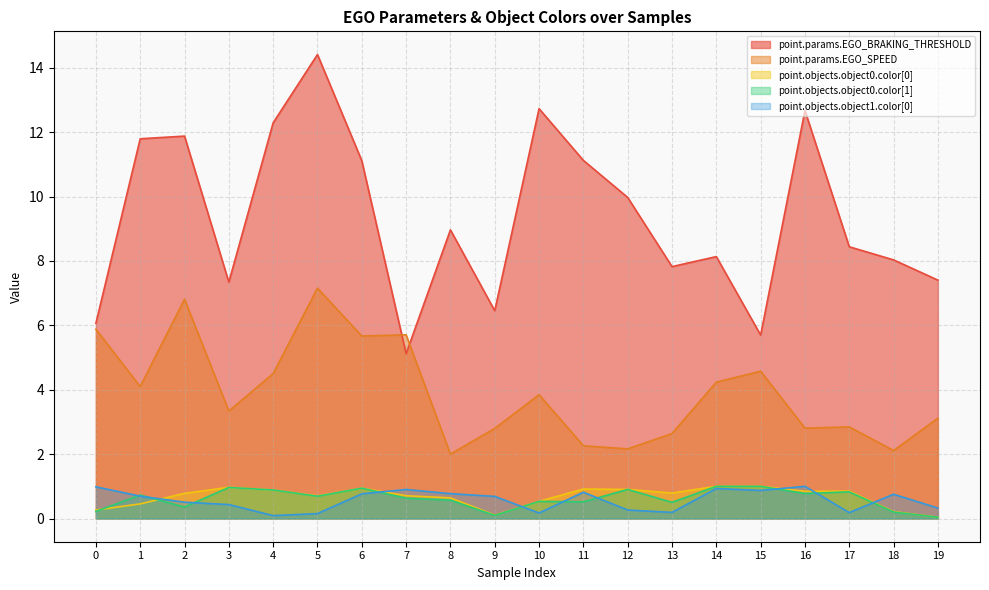

At which category does point.params.EGO_SPEED reach its first local peak?

2